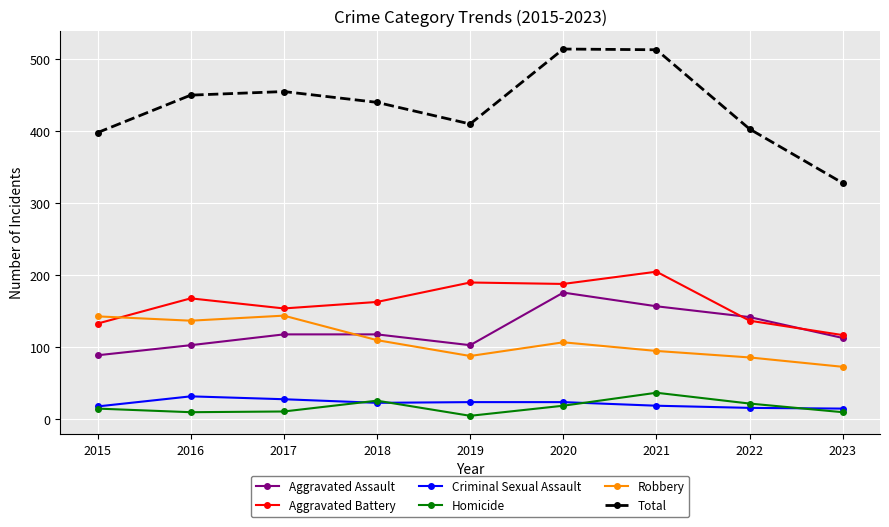

True or false: Robbery and Homicide intersect in this chart.

False